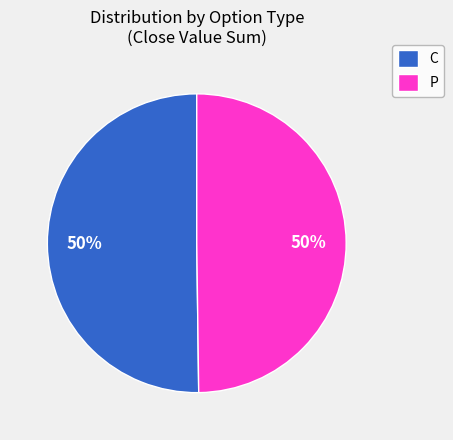

Combined, do C and P account for over 50%?

Yes